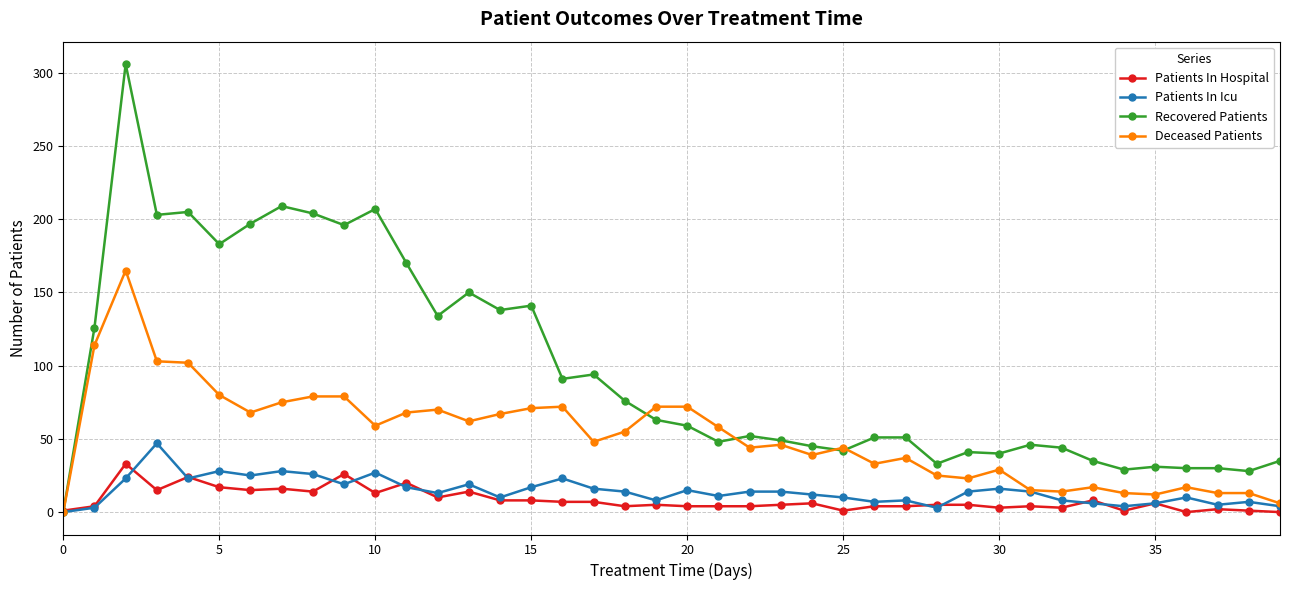

True or false: Deceased Patients has more than 2 points higher than both neighbors.

True